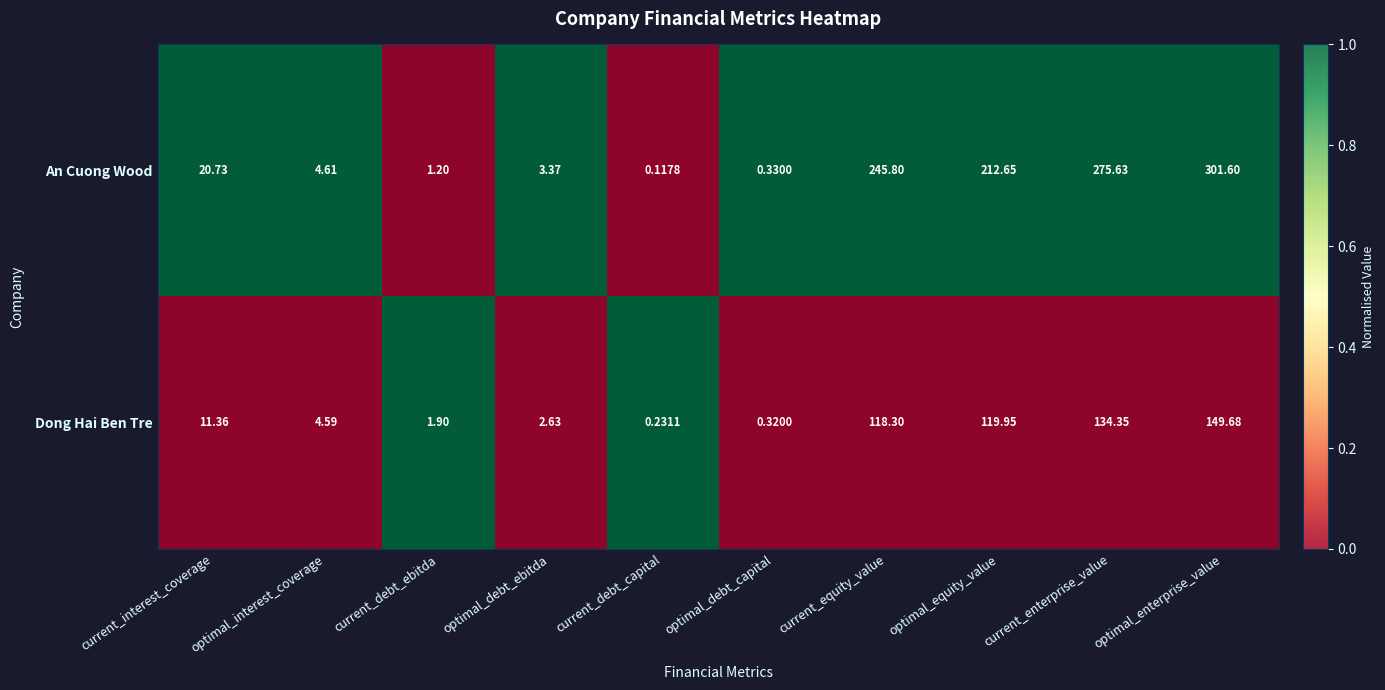

List the series in order of their overall mean, highest first.

An Cuong Wood, Dong Hai Ben Tre